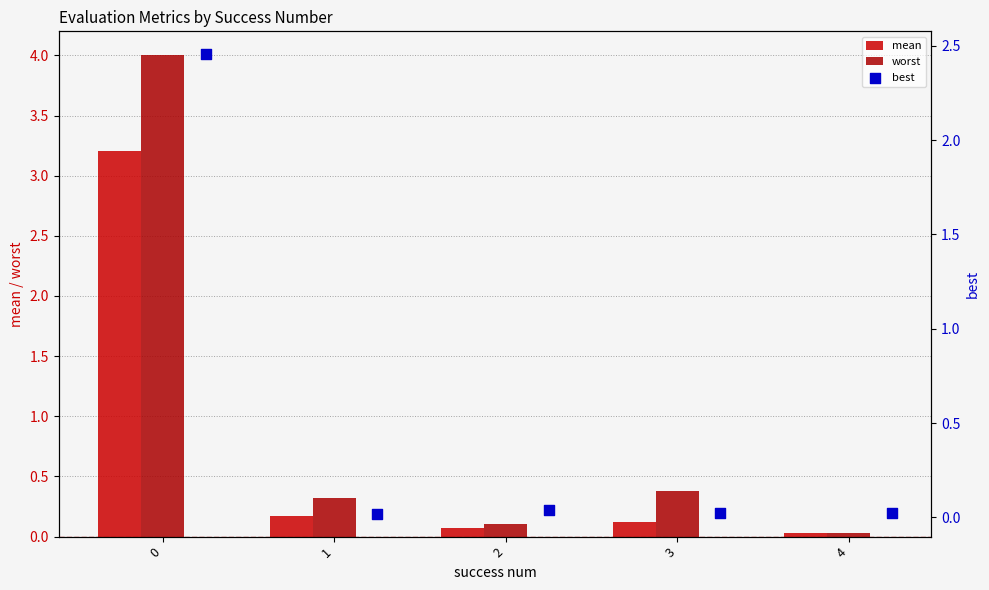

What are all the series names shown in the legend?

mean, worst, best